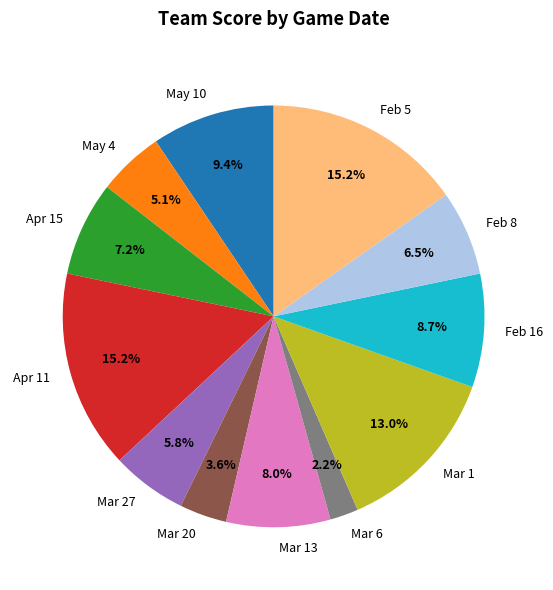

Count the number of slices in the pie.

12